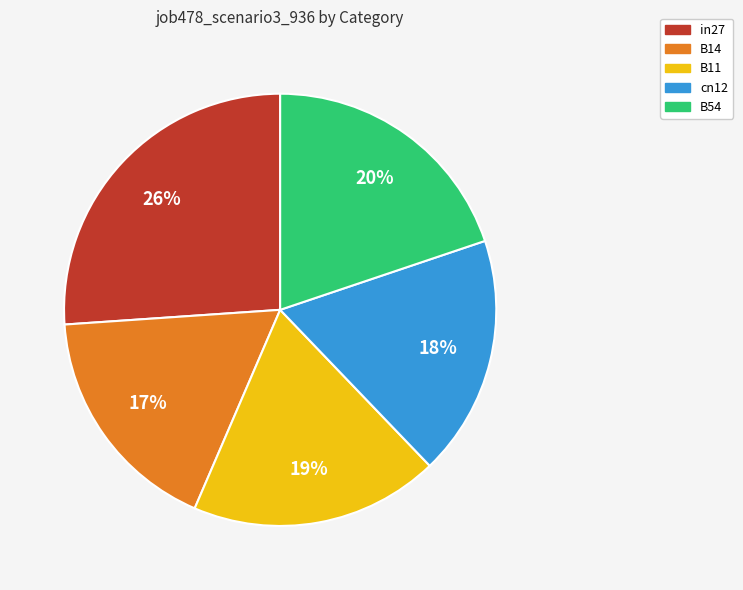

Which has a higher value, B11 or cn12?

B11